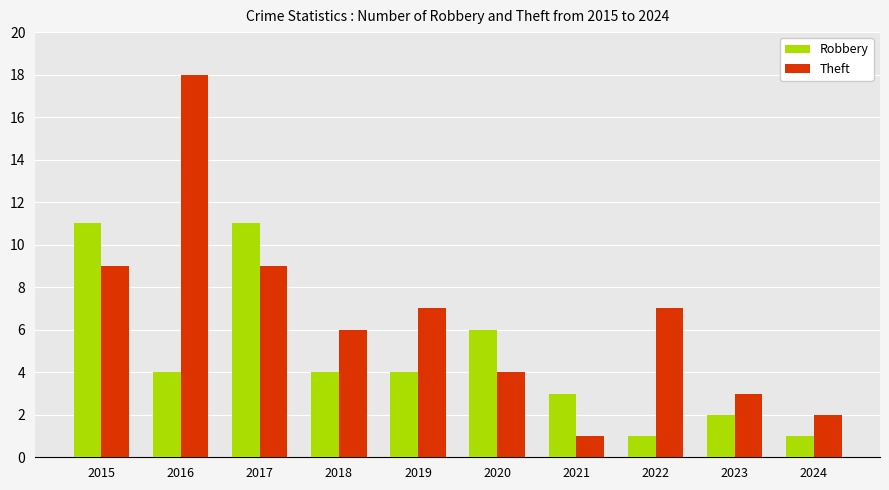

Count the number of categories in the chart.

10